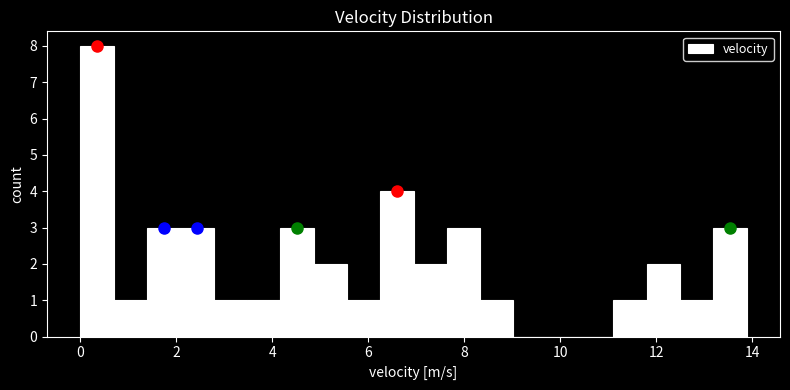

Around what value on the x-axis is the tallest bar? Give the approximate position of its centre, as read against the axis.

0.4